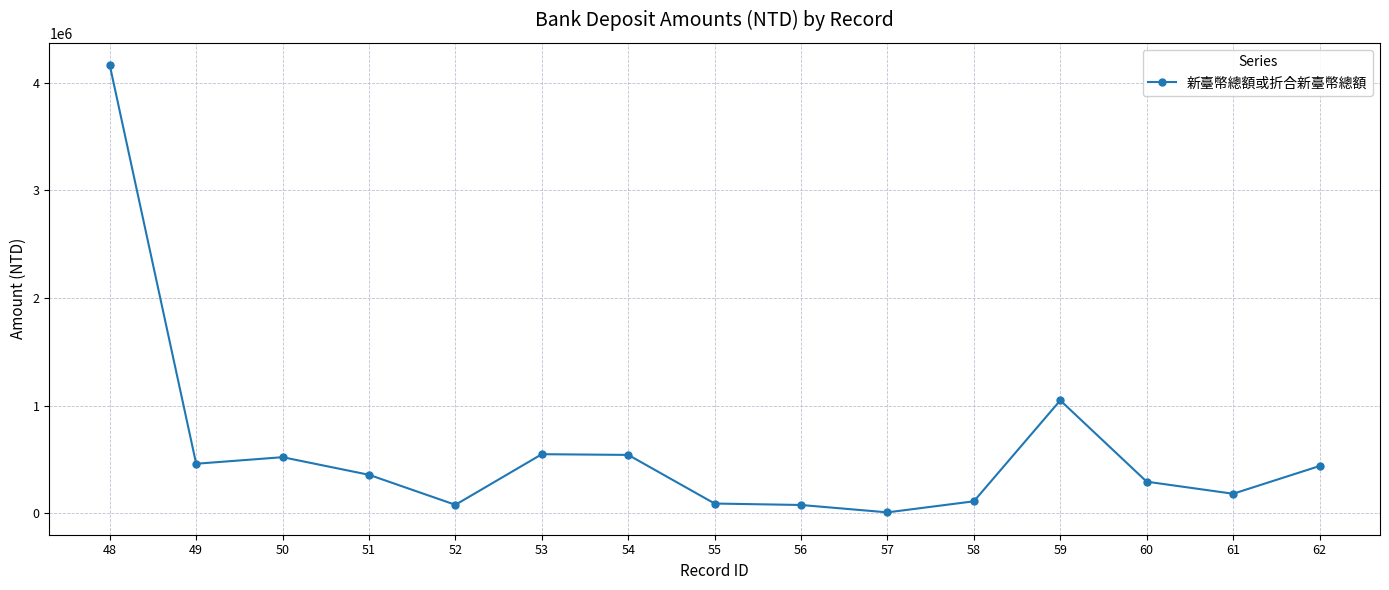

Does the chart have visible grid lines?

Yes